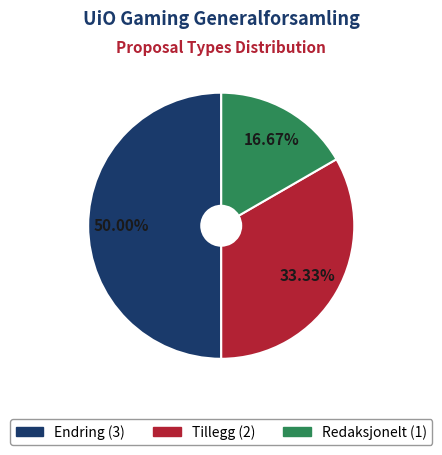

To the nearest percent, what percentage of the pie is Endring?

50%